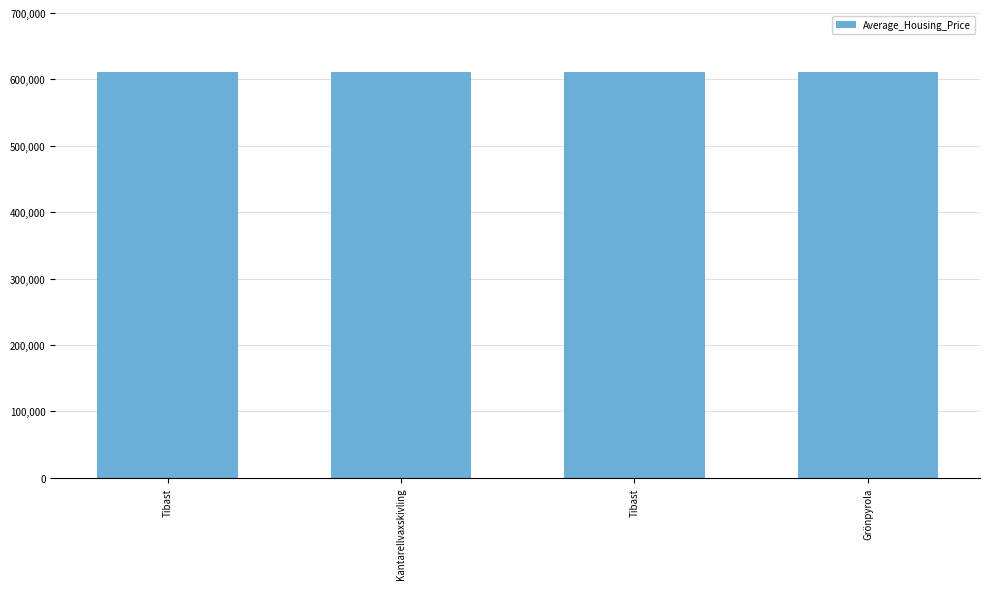

How many categories are shown in the chart?

4